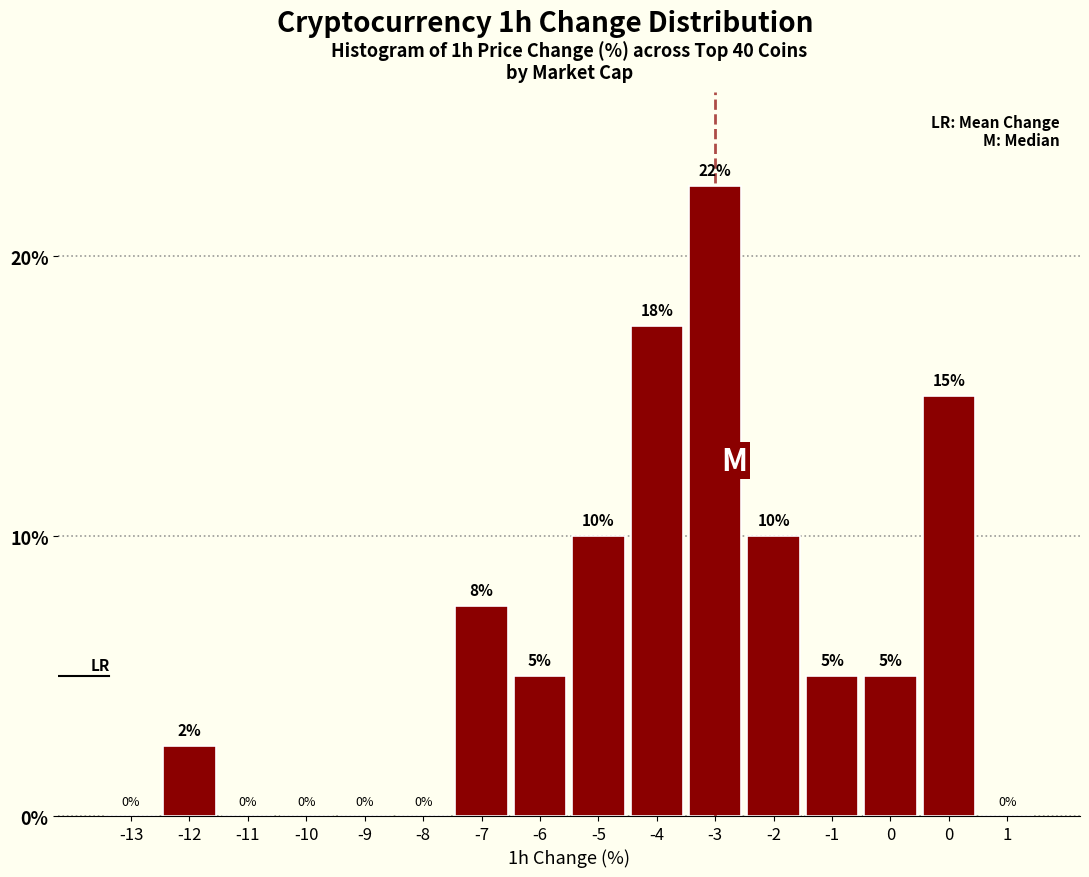

Are the bars horizontal?

No